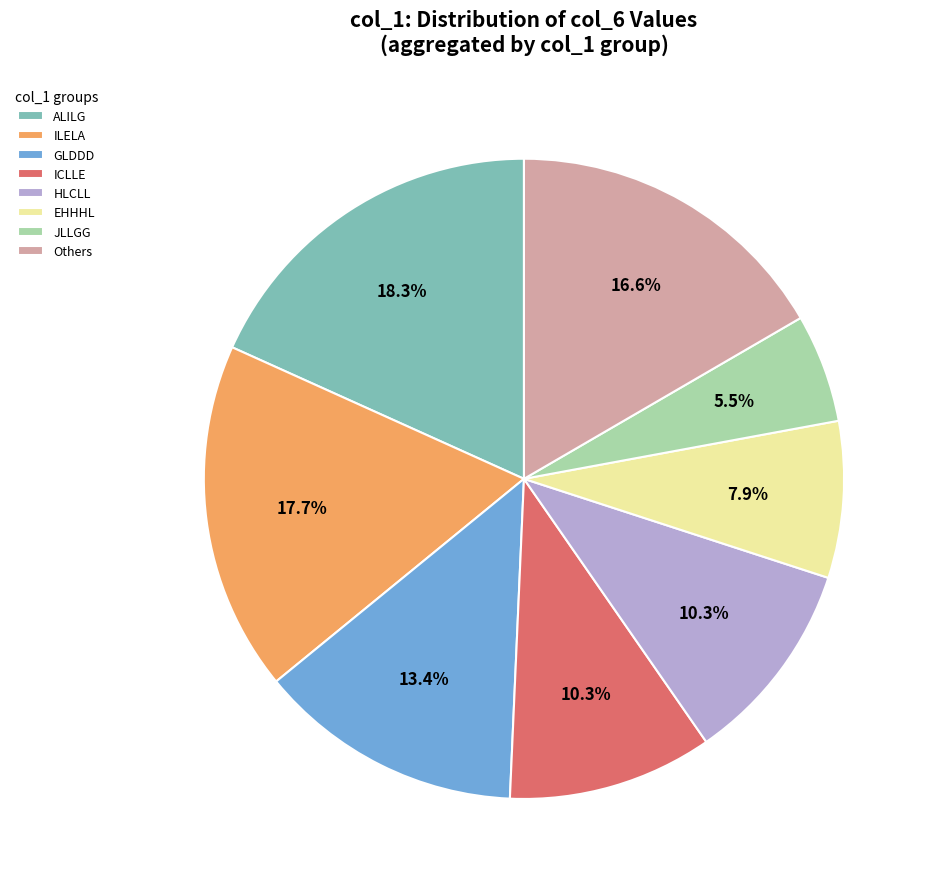

Which category has the biggest portion of the pie?

ALILG